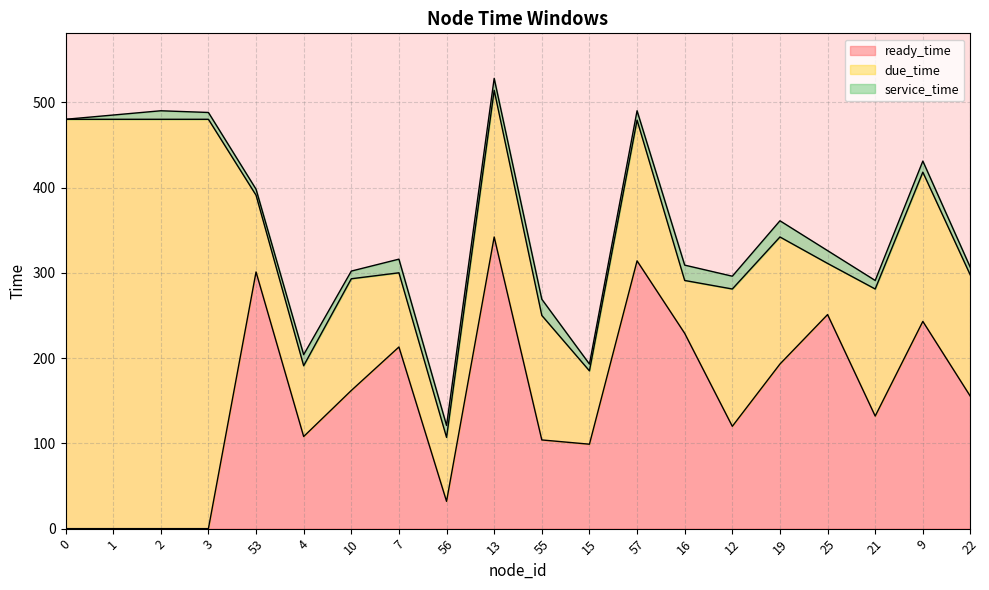

What is the difference between the highest and lowest values at 9?

175